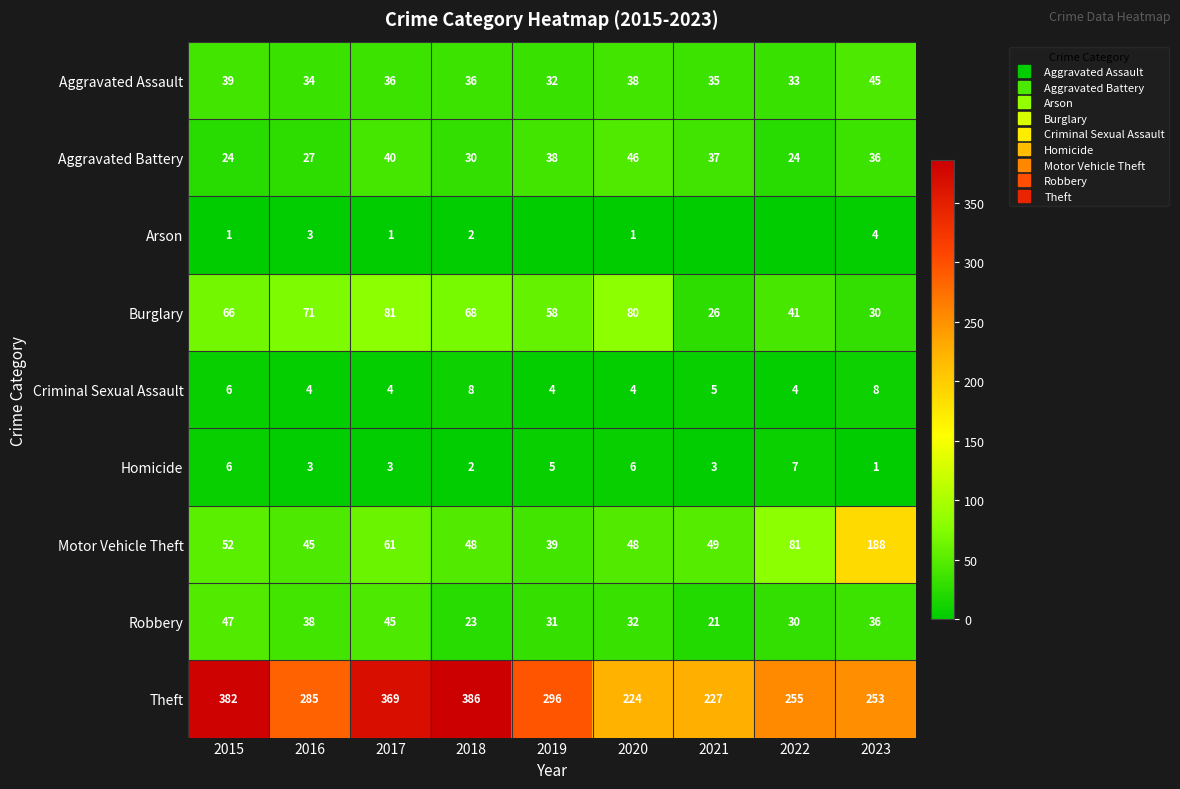

Which series has the largest range (max minus min)?

Theft